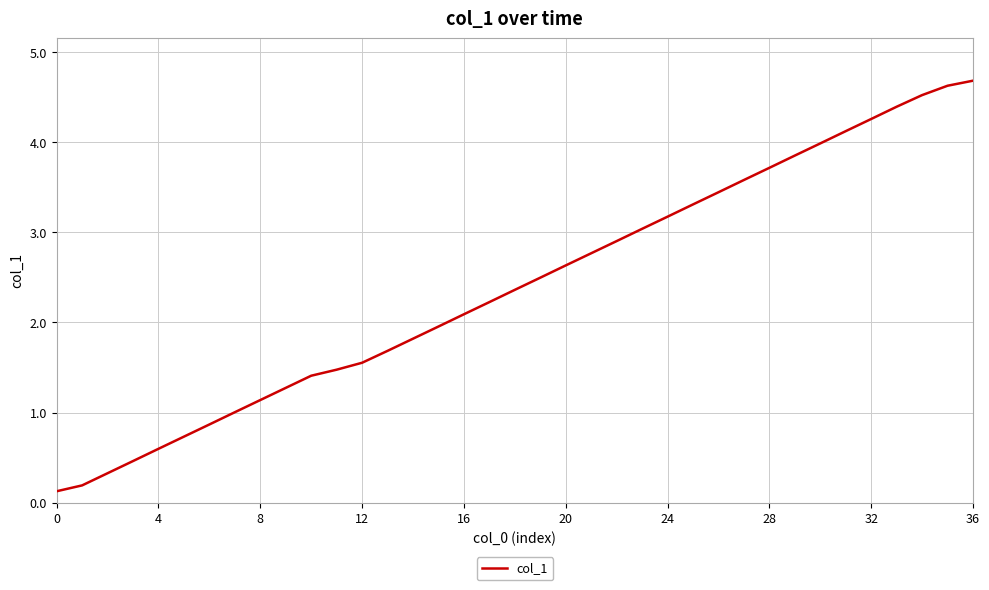

How many lines are shown in the chart?

1